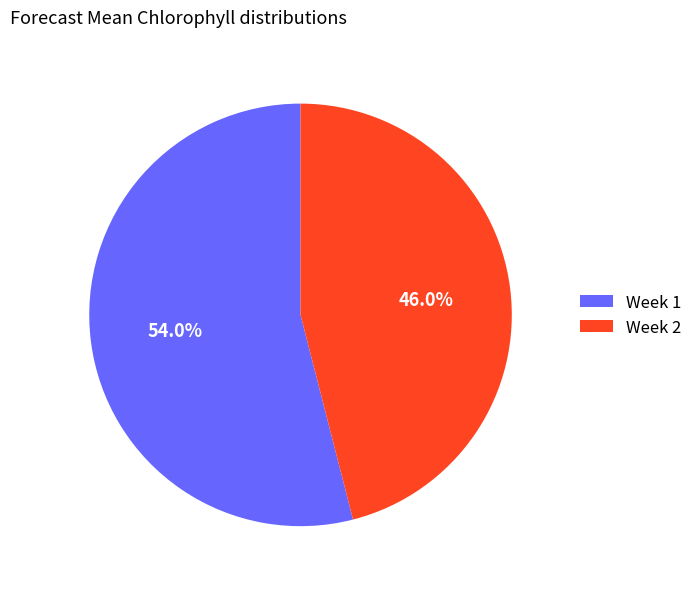

Rank the categories by value from lowest to highest.

Week 2, Week 1